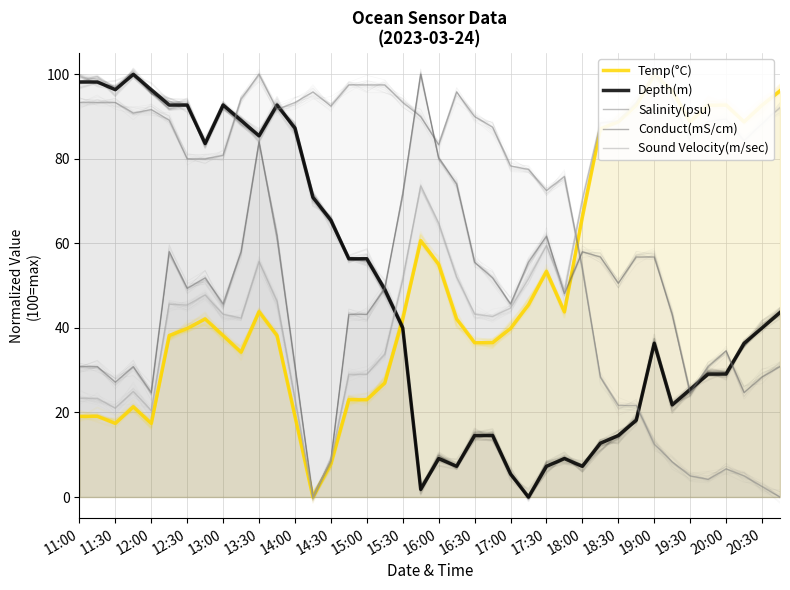

True or false: Depth(m) and Temp(°C) intersect in this chart.

True